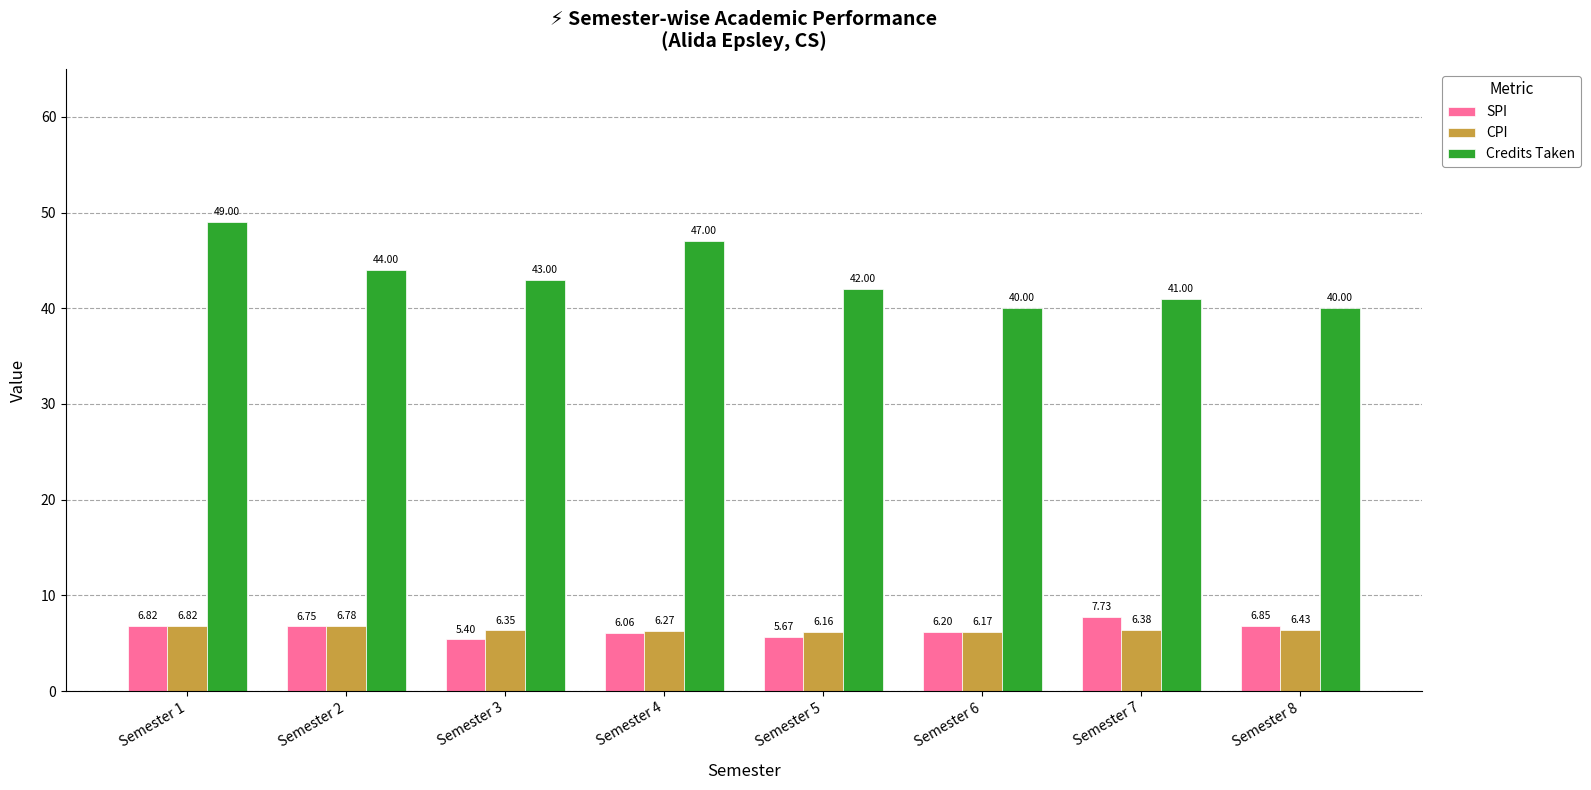

What are all the series names shown in the legend?

SPI, CPI, Credits Taken